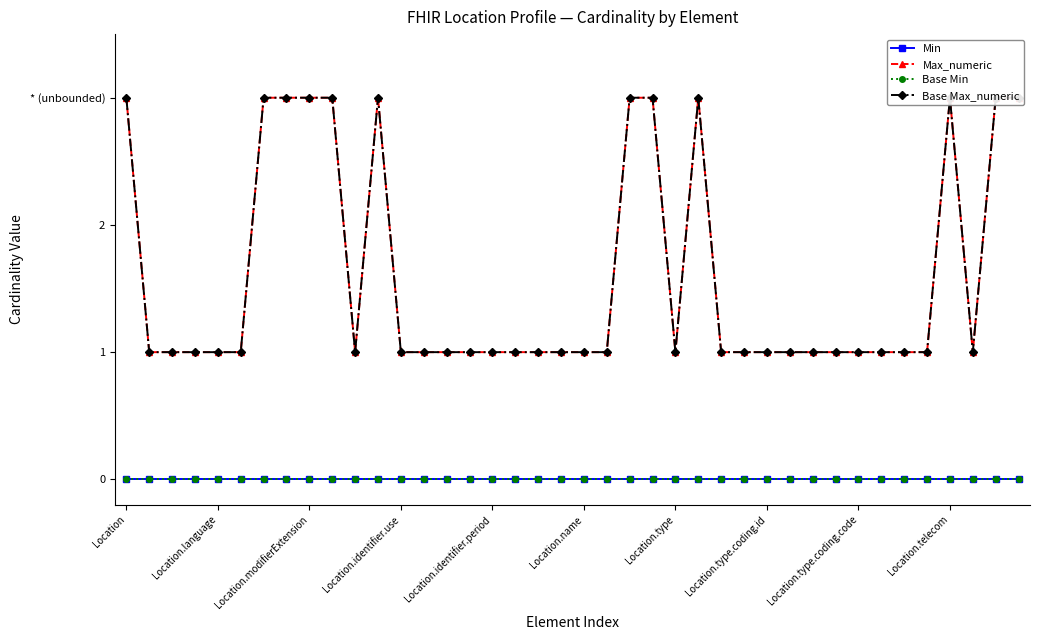

True or false: Base Max_numeric and Min intersect in this chart.

False